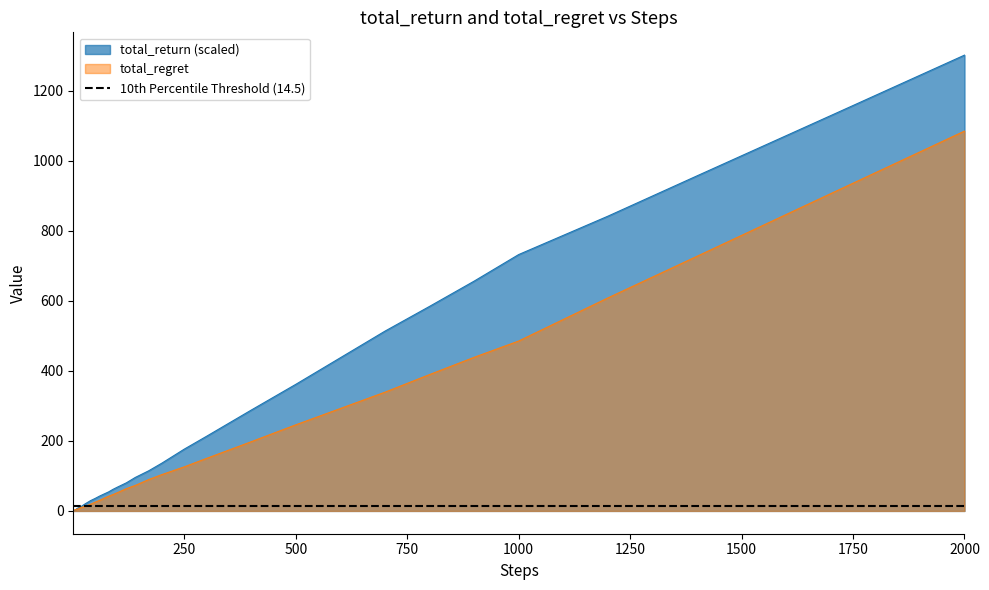

At which label does total_return (scaled) reach its peak?

2000